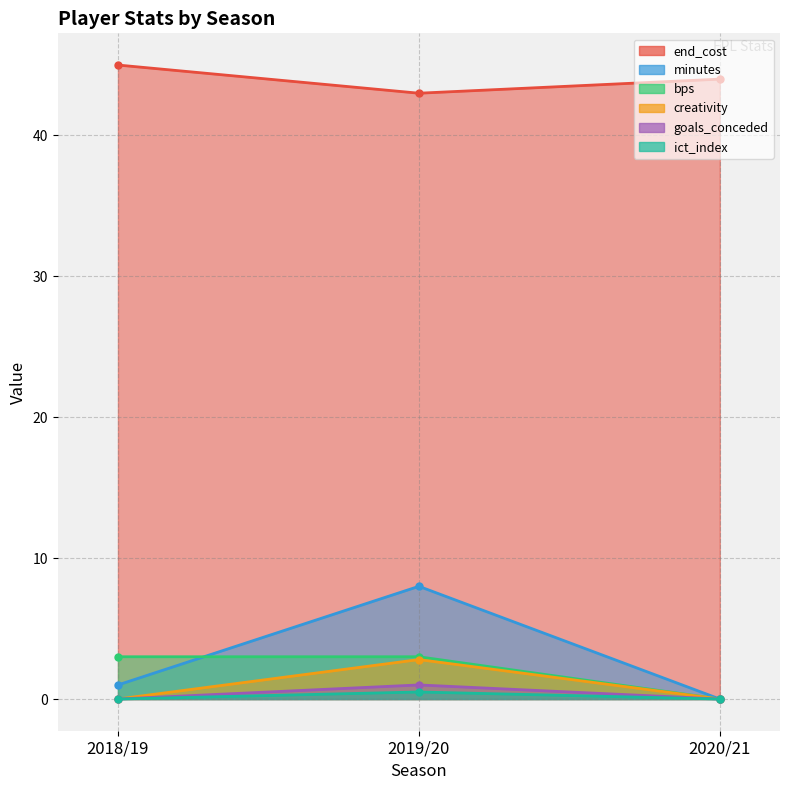

Is it true that ict_index equals 0.7 at 2019/20?

False